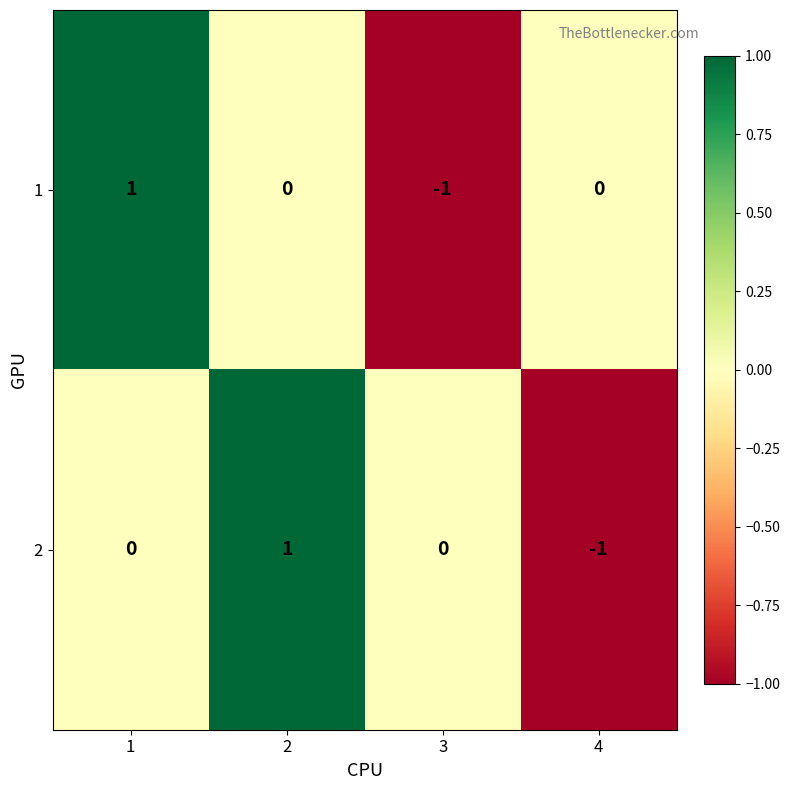

Is the value of 1 at 1 greater than the value of 2 at 1?

Yes